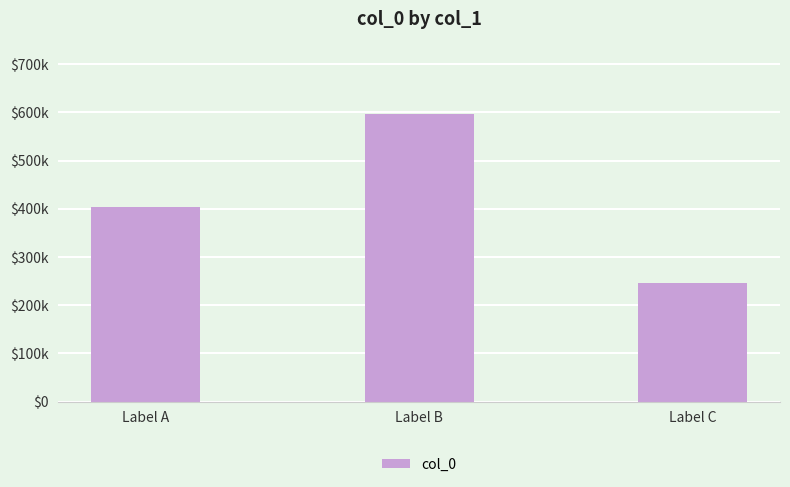

Reading right to left, transcribe all the data shown in this chart.

247089	597188	404339